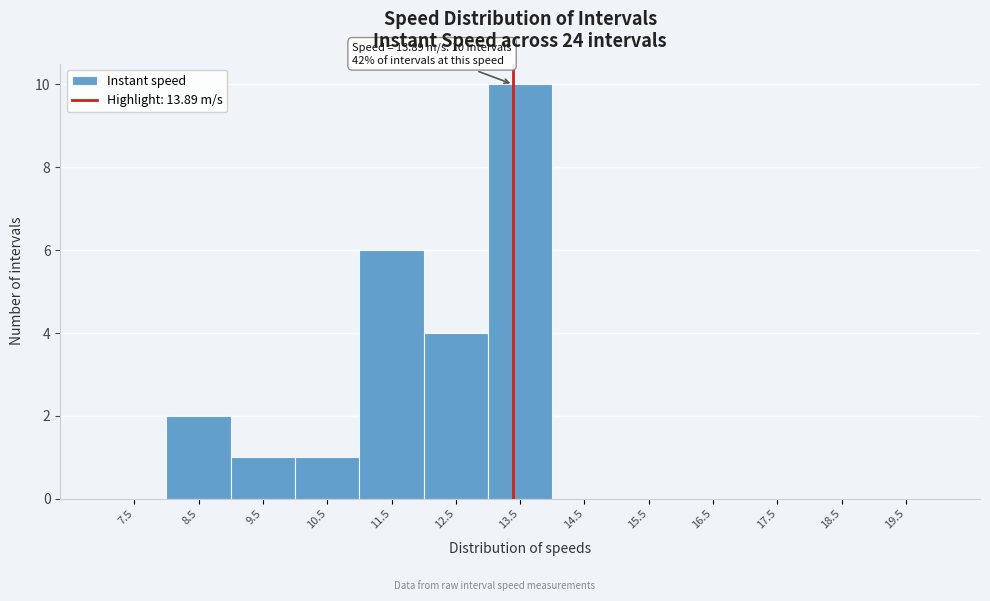

Reading left to right, list all the values displayed in this chart.

7.5=0	8.5=2	9.5=1	10.5=1	11.5=6	12.5=4	13.5=10	14.5=0	15.5=0	16.5=0	17.5=0	18.5=0	19.5=0